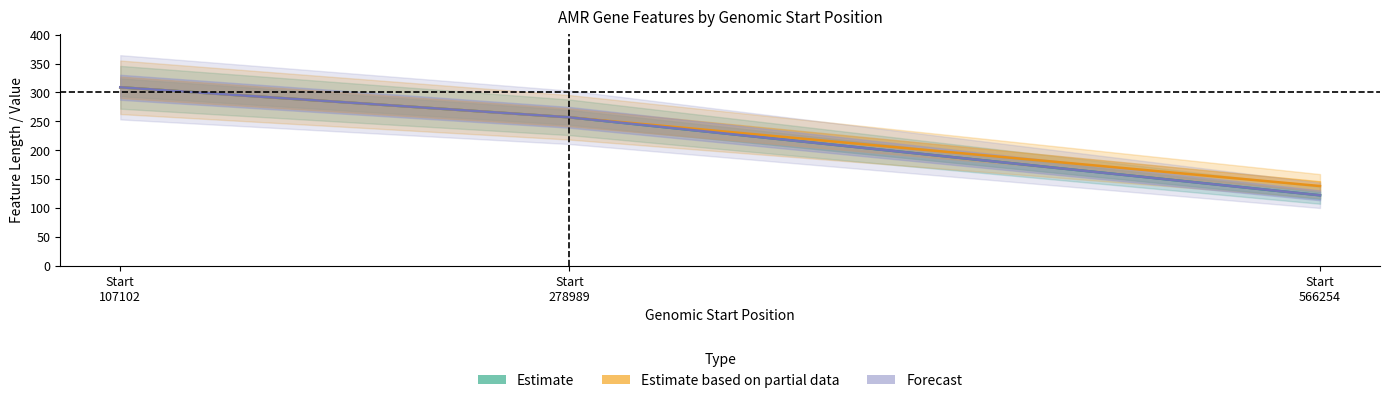

Is the value of Forecast at Start
566254 greater than the value of Estimate at Start
278989?

No